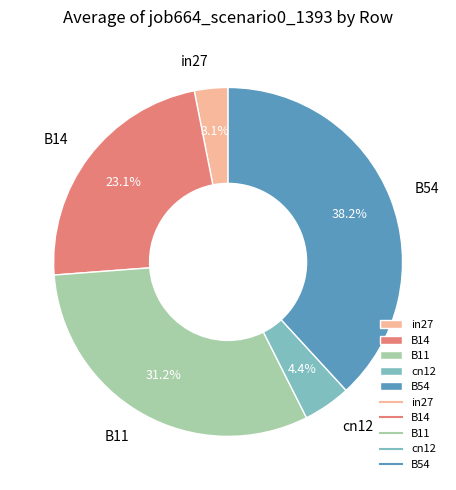

To the nearest percent, what is the combined percentage of in27 and B11?

34%